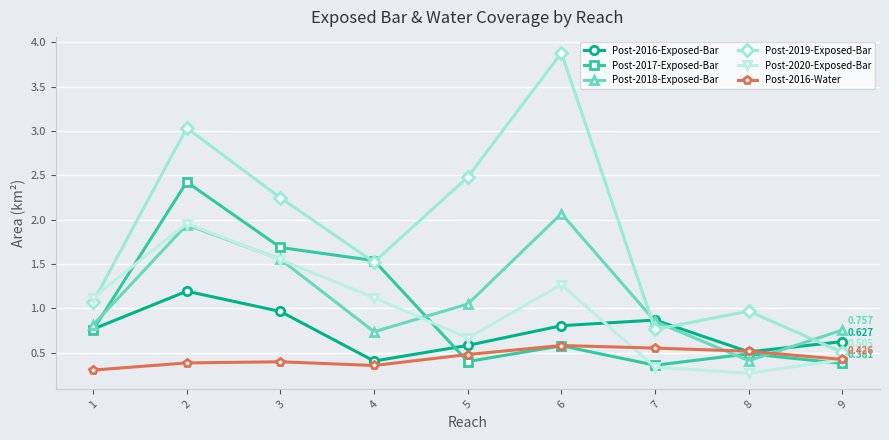

Count the Post-2016-Water values in the range 0 to 1.

9